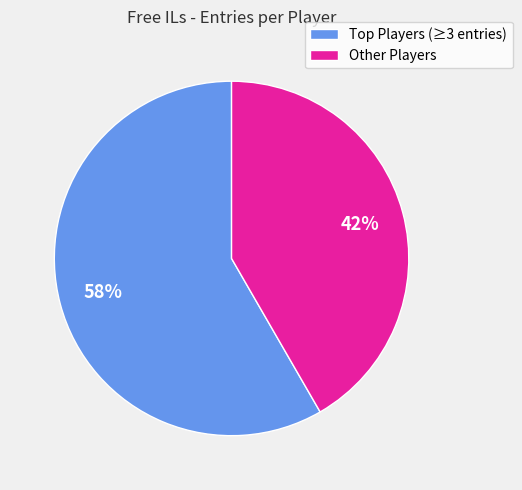

Is Other Players the majority of the pie?

No